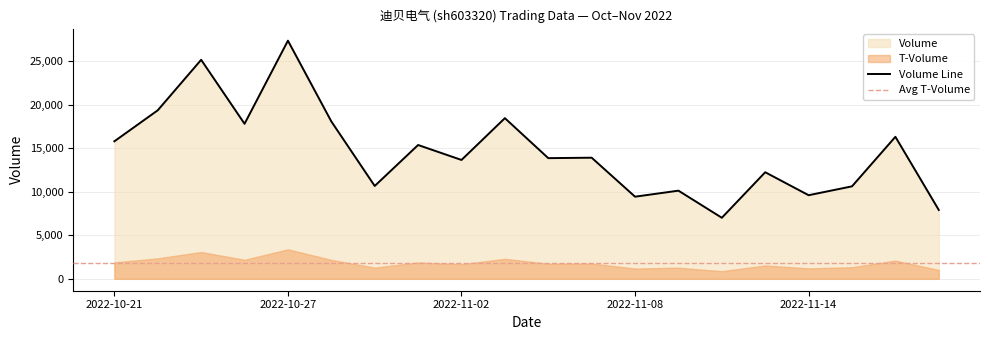

True or false: t_change and t_volume cross at least once.

False